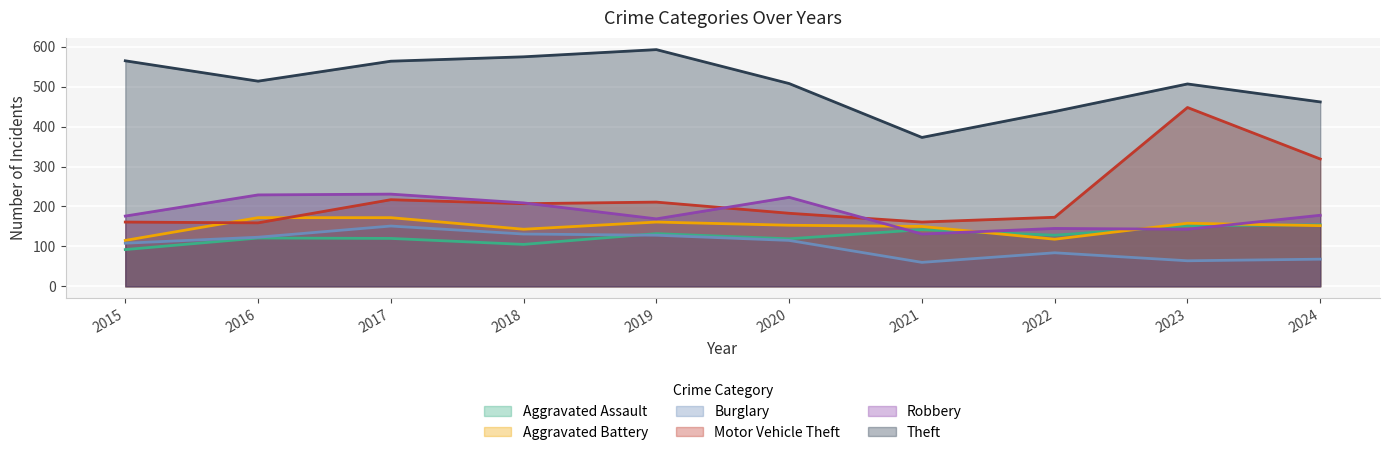

True or false: Theft and Motor Vehicle Theft cross at least once.

False